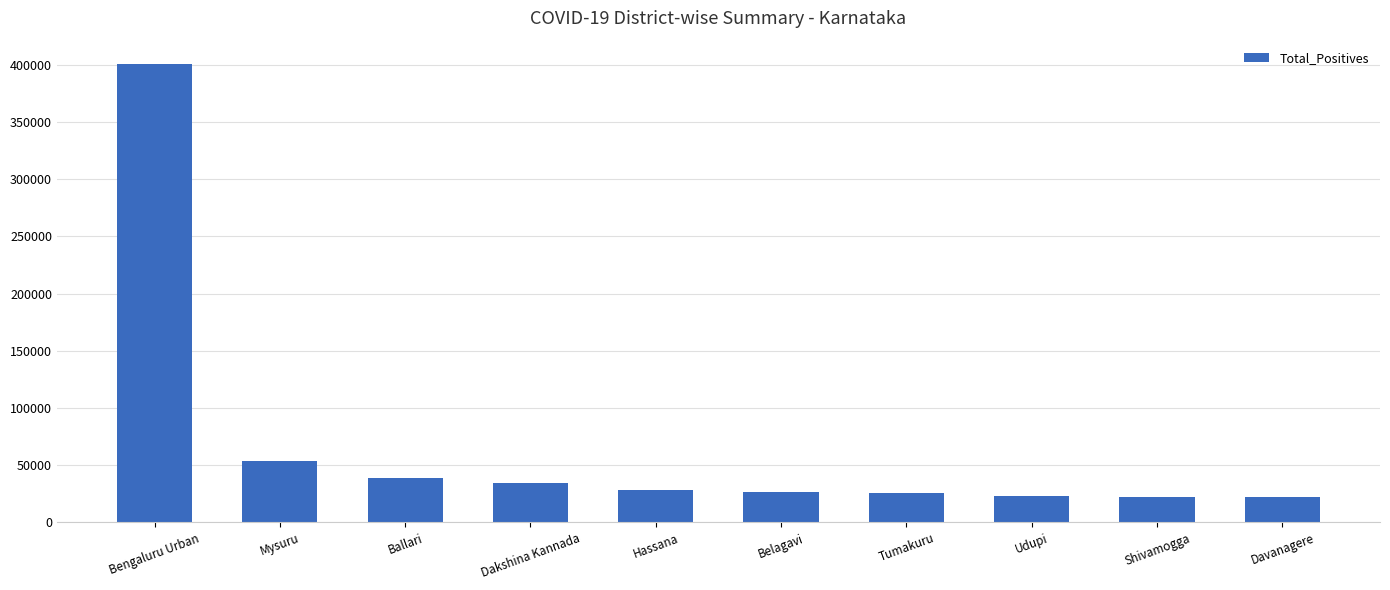

Approximately how many times larger is the value at Tumakuru compared to Shivamogga?

1.1